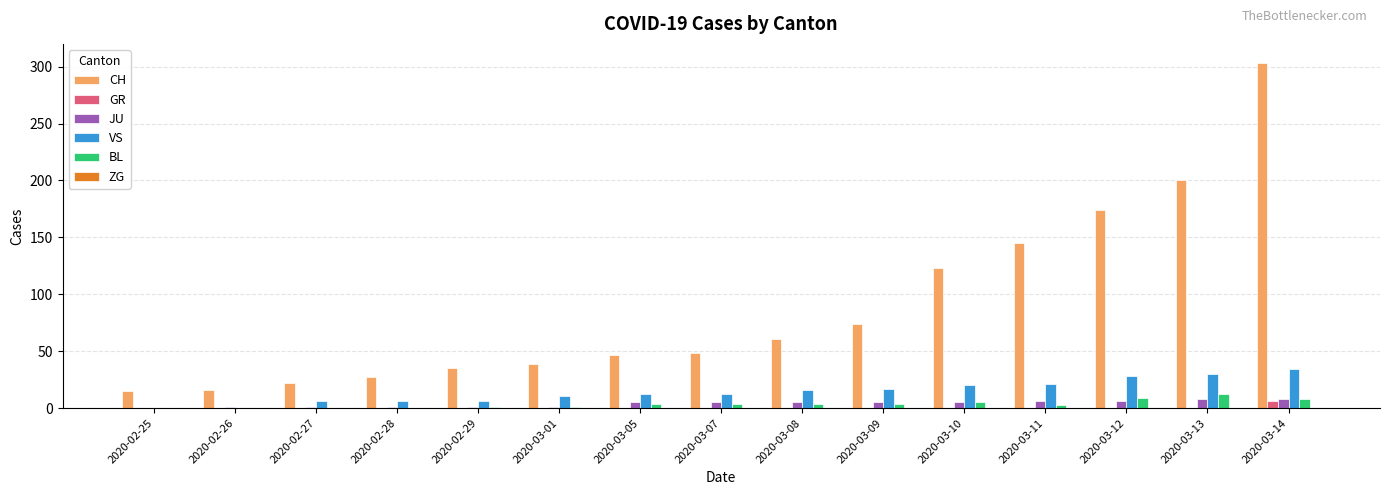

The CH series shows 174 at 2020-03-12. True or false?

True